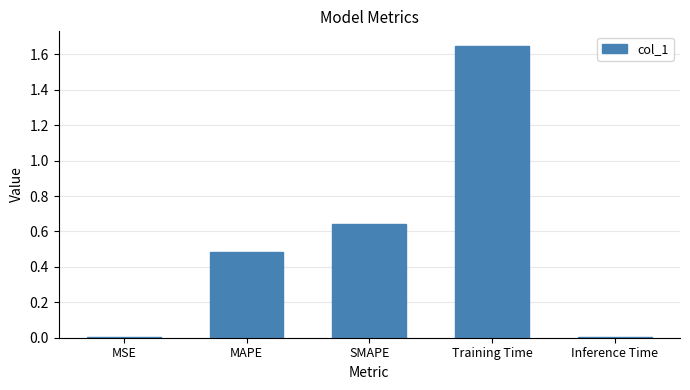

Is it true that the value at MSE is 0.0?

True